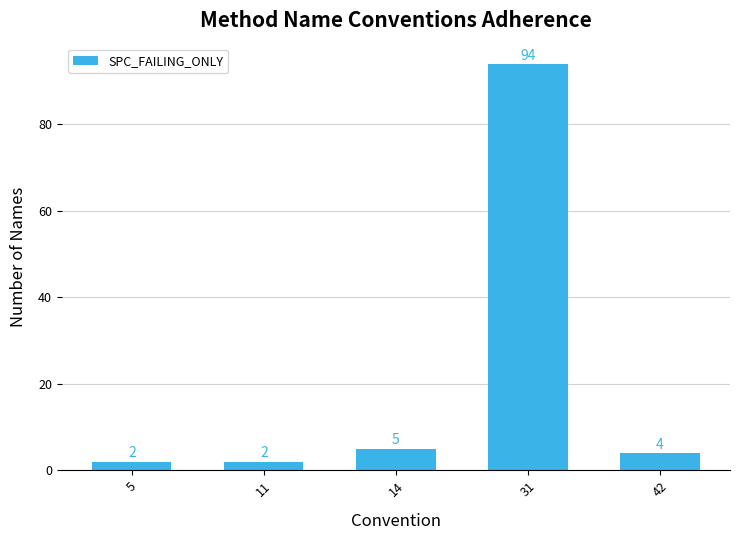

What is the sum of all values?

107